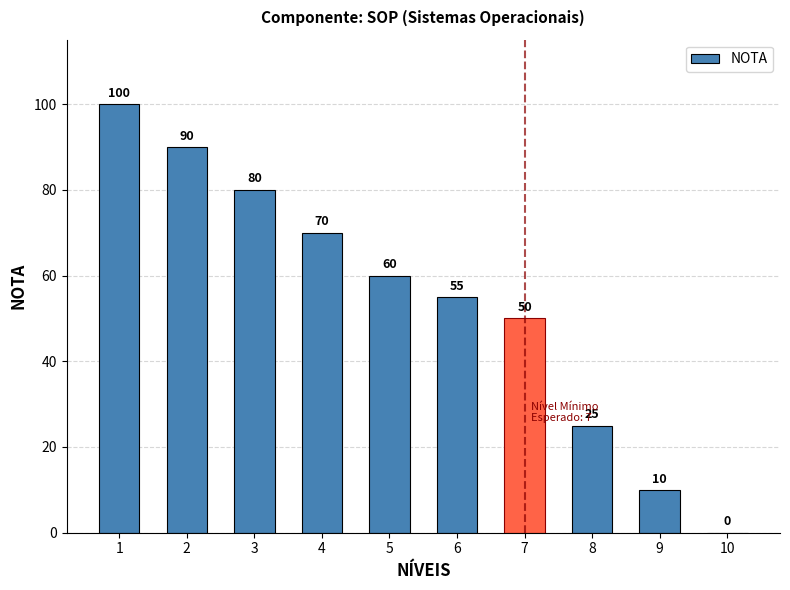

What value does the data have at 5?

60